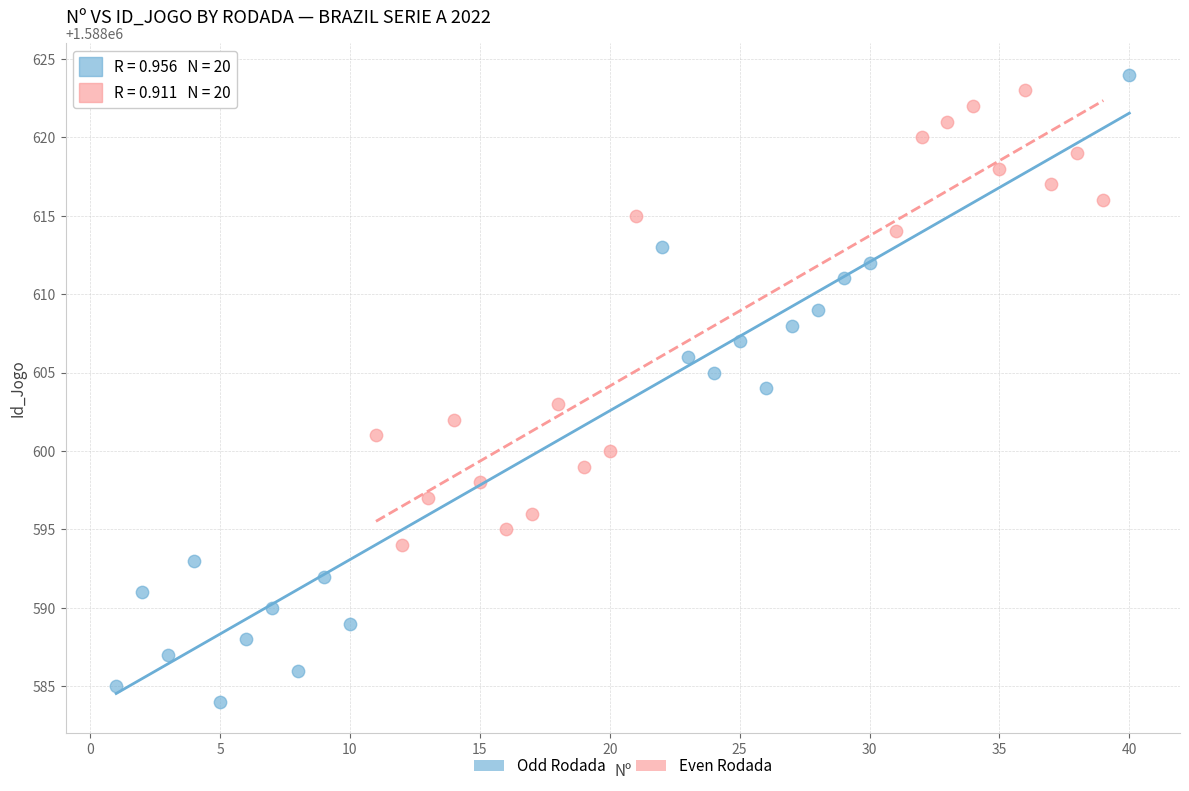

Which series contains the lowest Y value?

Odd Rodada